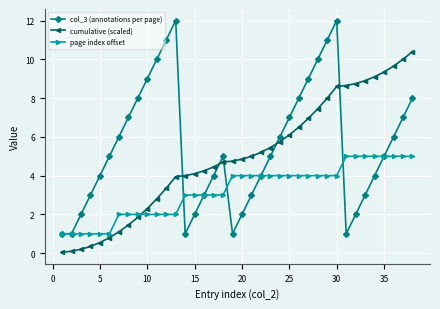

Which series has the widest spread of values?

col_3 (annotations per page)